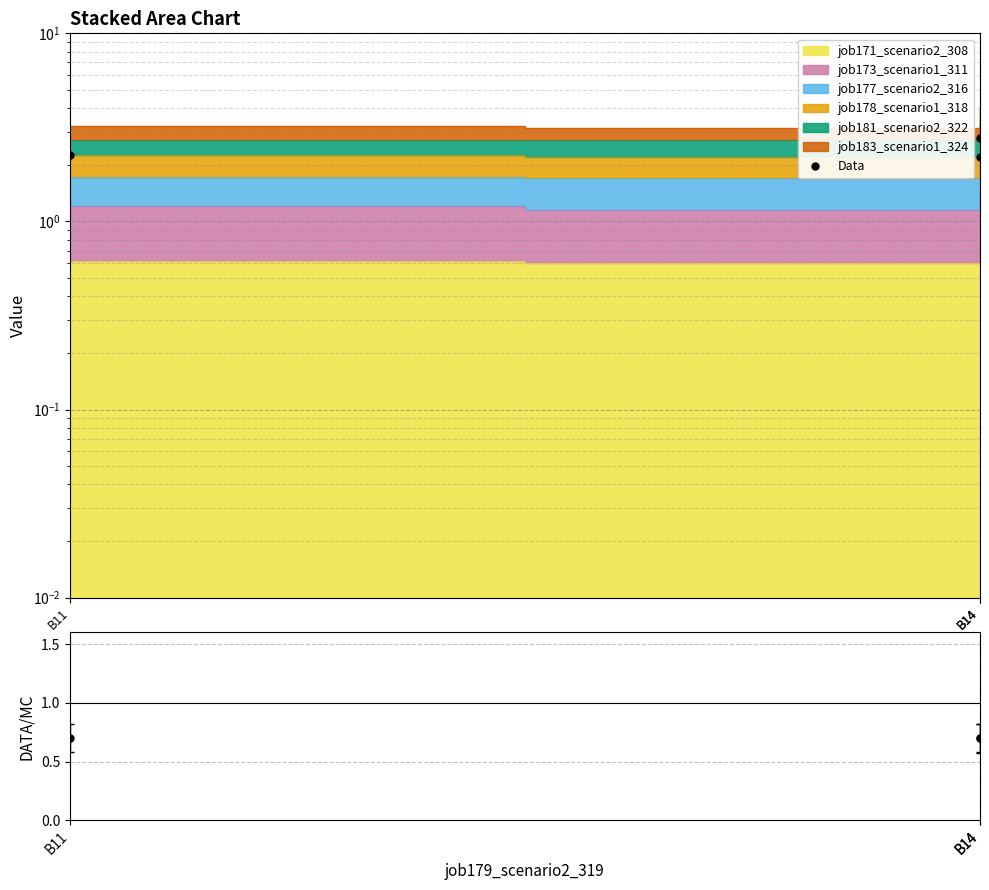

At which label does Data reach its peak?

B14